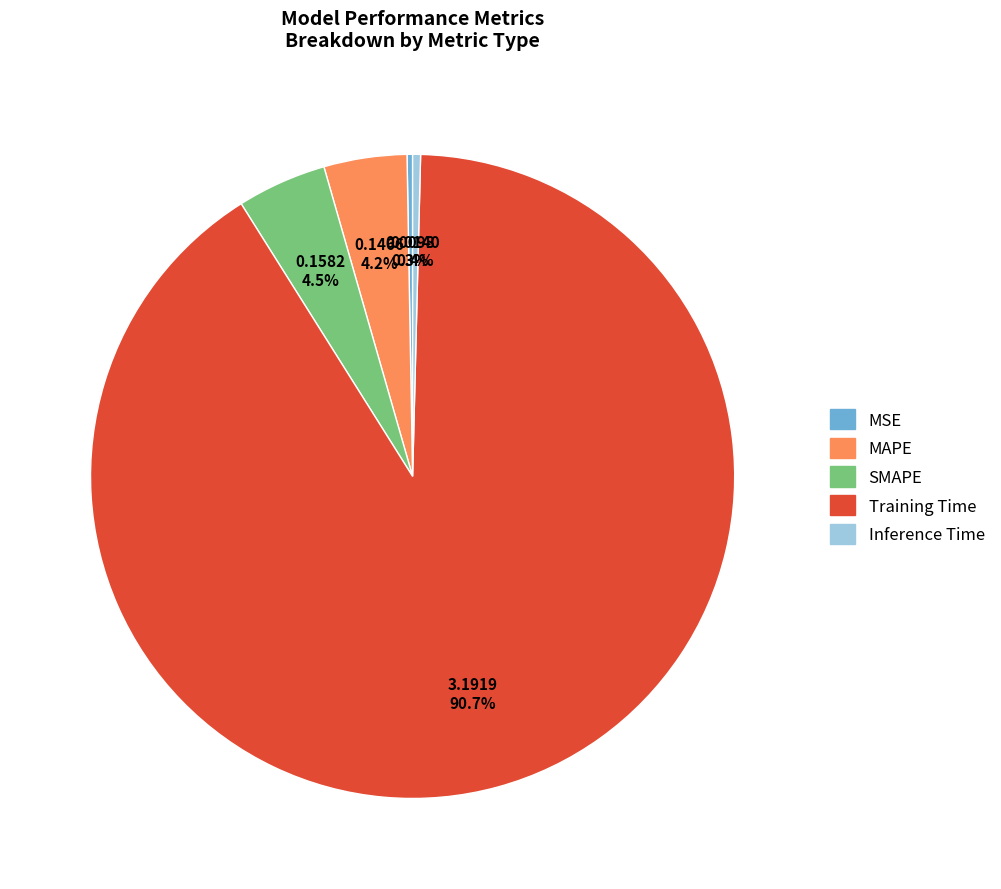

What percentage is the SMAPE slice, to the nearest percent?

4%